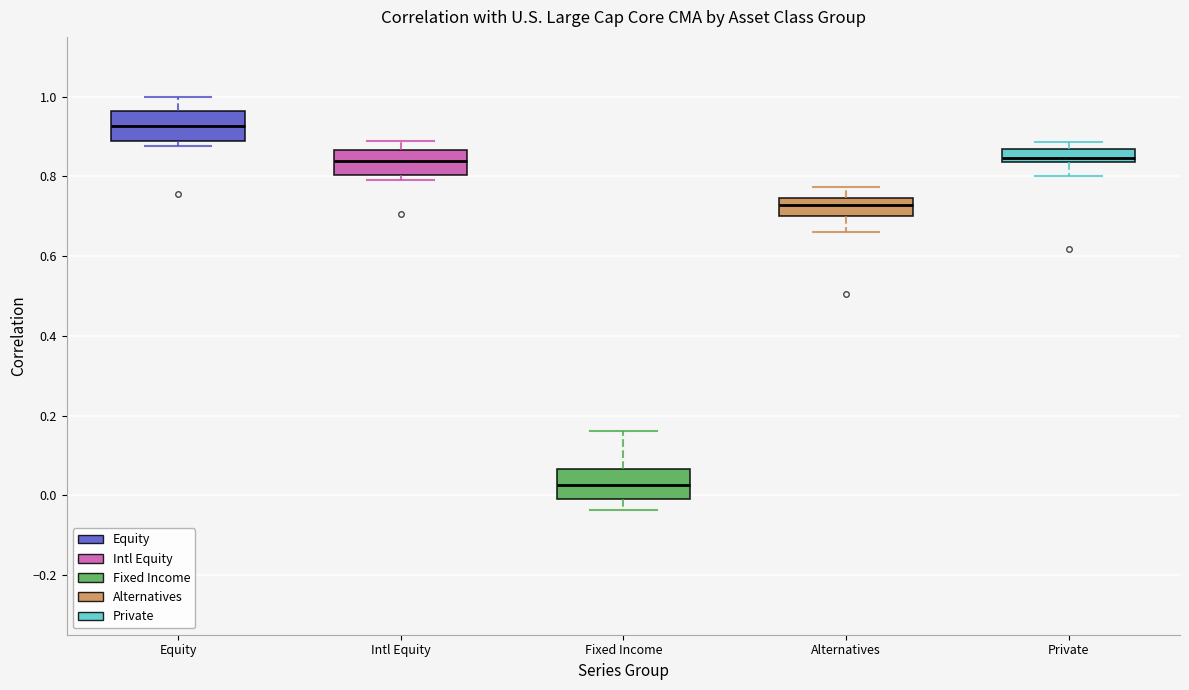

Which box has the lowest median line?

Fixed Income